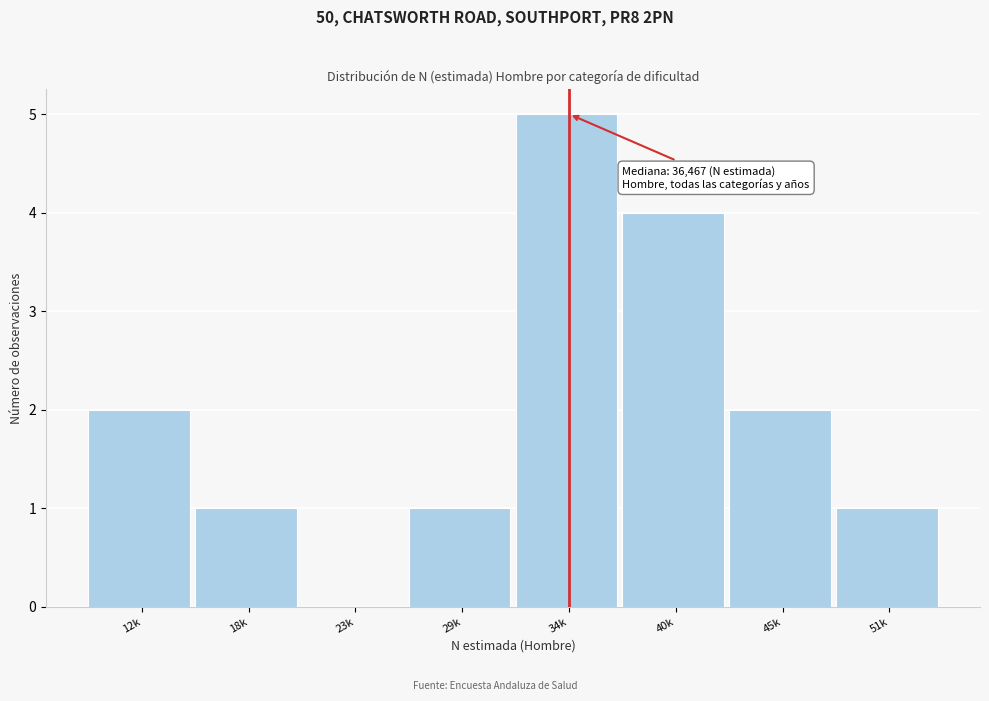

Reading left to right, list all the values displayed in this chart.

12k=2	18k=1	23k=0	29k=1	34k=5	40k=4	45k=2	51k=1